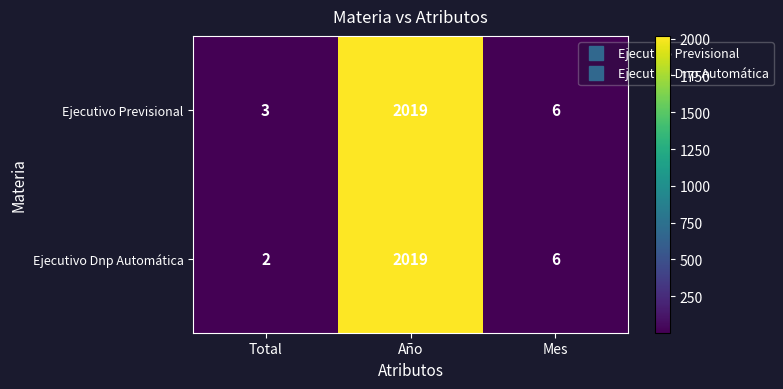

What is the average value of the Ejecutivo Dnp Automática series?

676